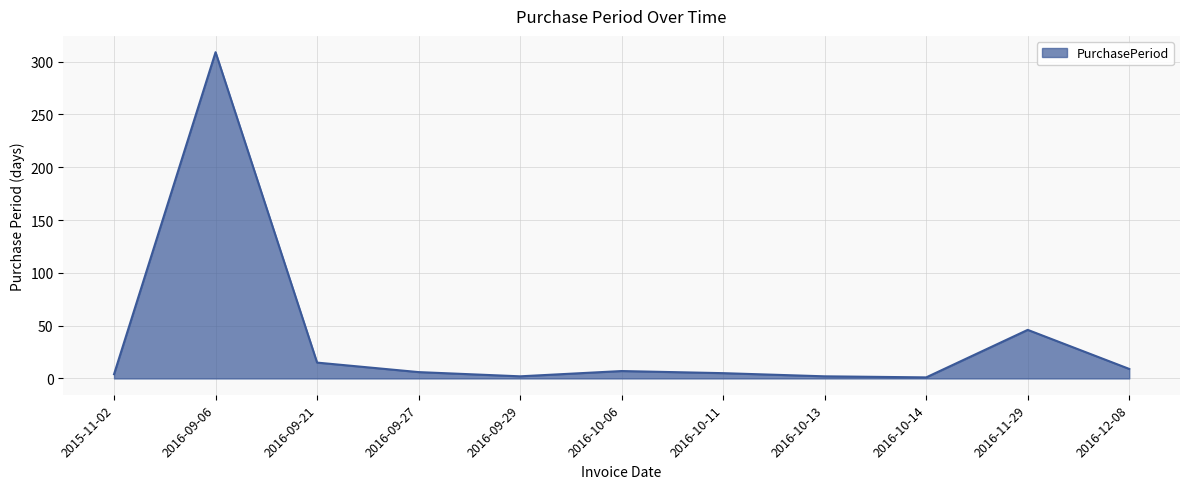

The chart shows a value of 62 at 2016-11-29. True or false?

False